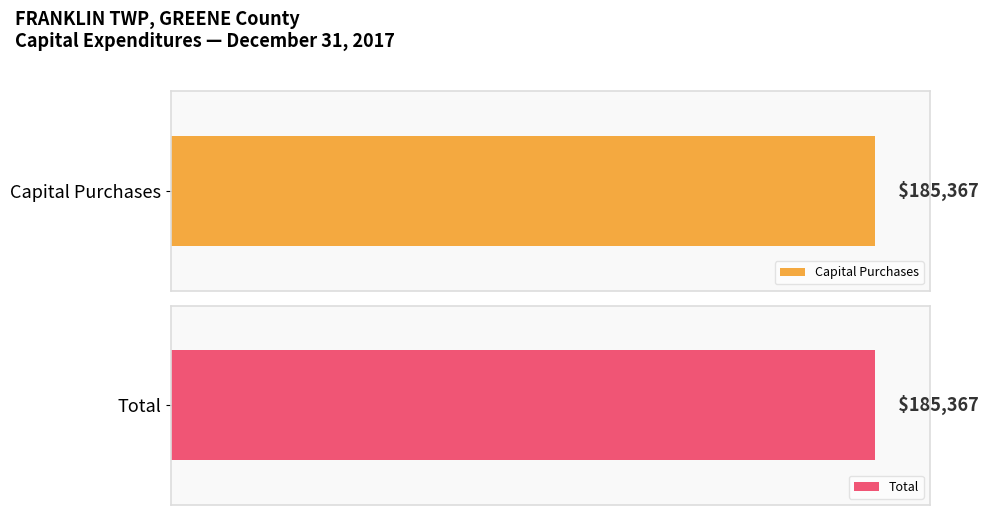

How many data points in Capital Purchases are above 0?

1